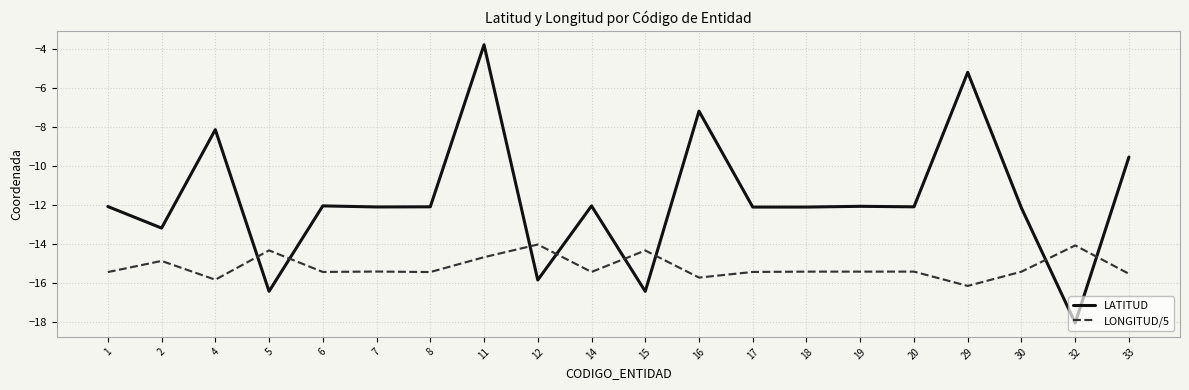

At 1, list the series in order from smallest to largest.

LONGITUD/5, LATITUD